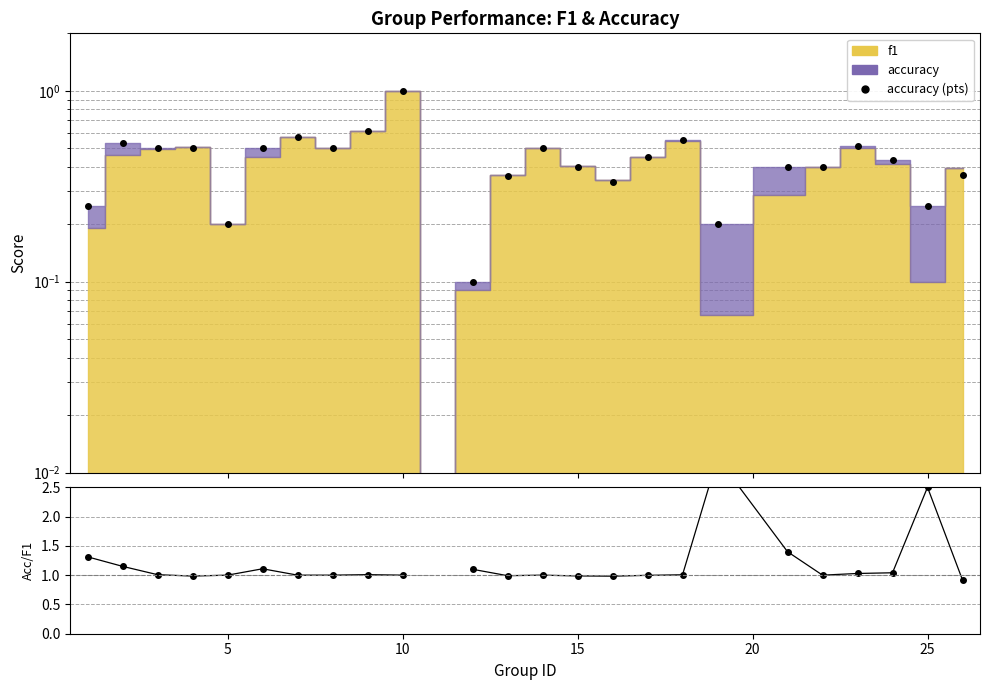

True or false: accuracy/f1 and accuracy (pts) cross at least once.

False